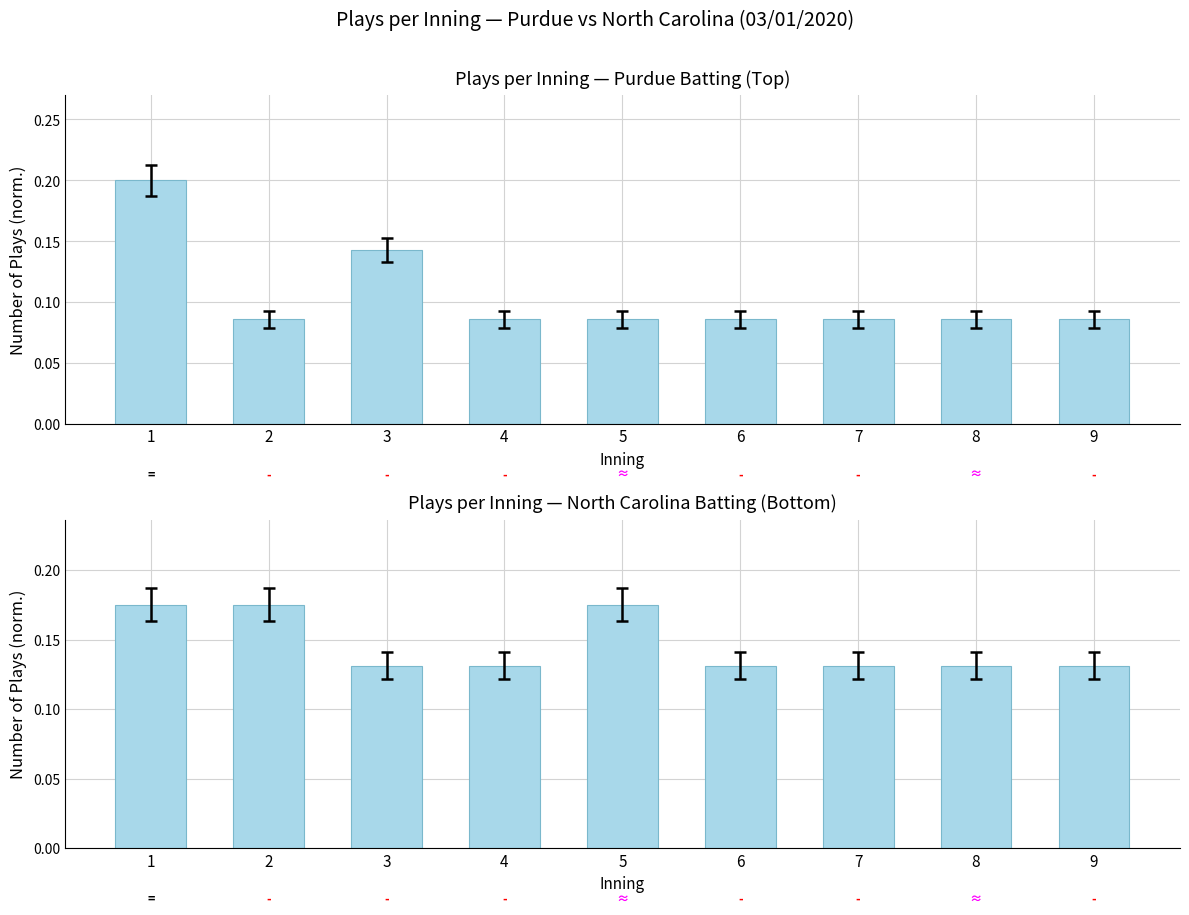

List the labels in order of value, smallest first.

3, 4, 6, 7, 8, 9, 1, 2, 5